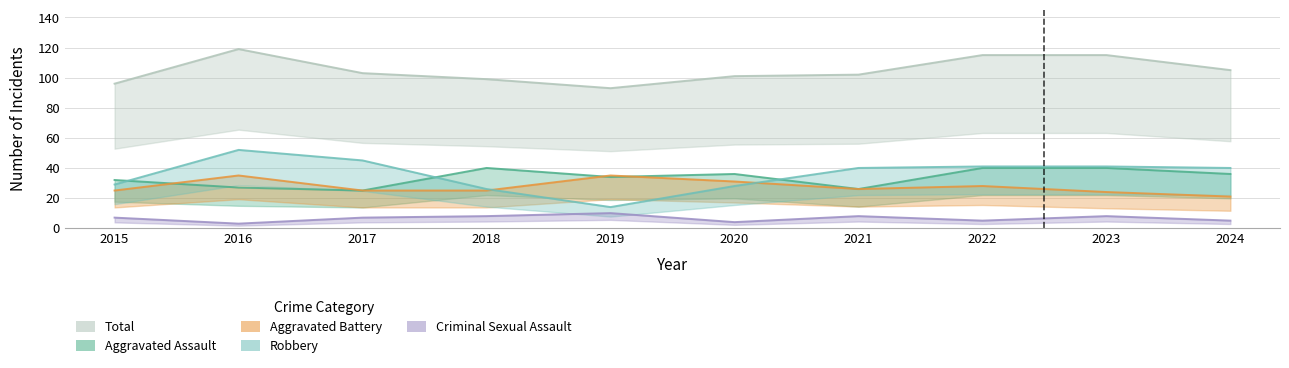

What is the sum of all Aggravated Battery values?

275